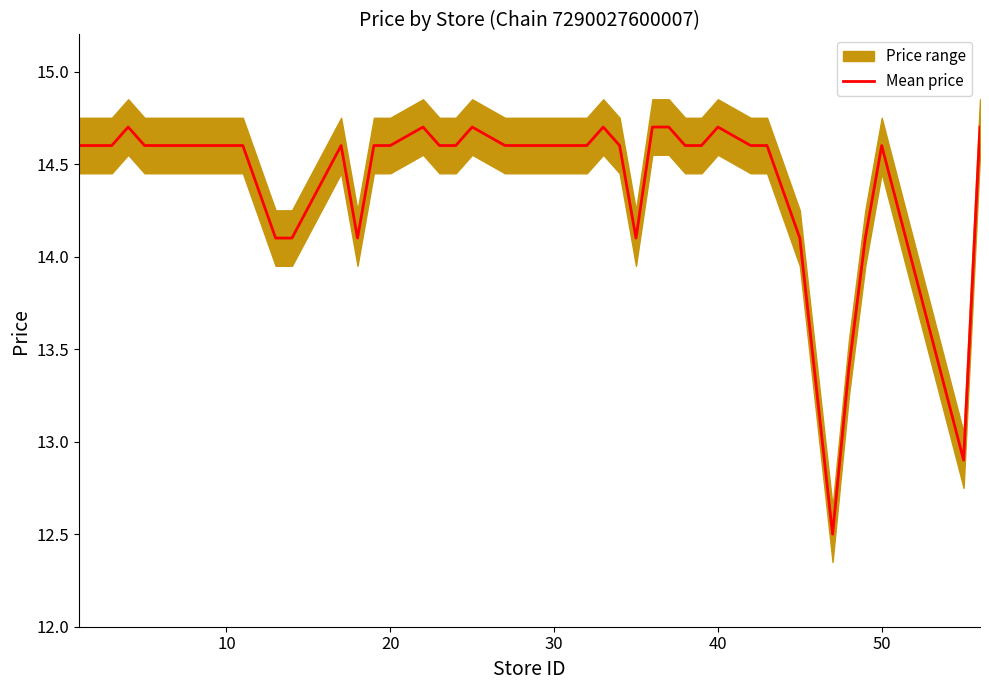

The value of Mean price at 20 is 14.6. True or false?

True